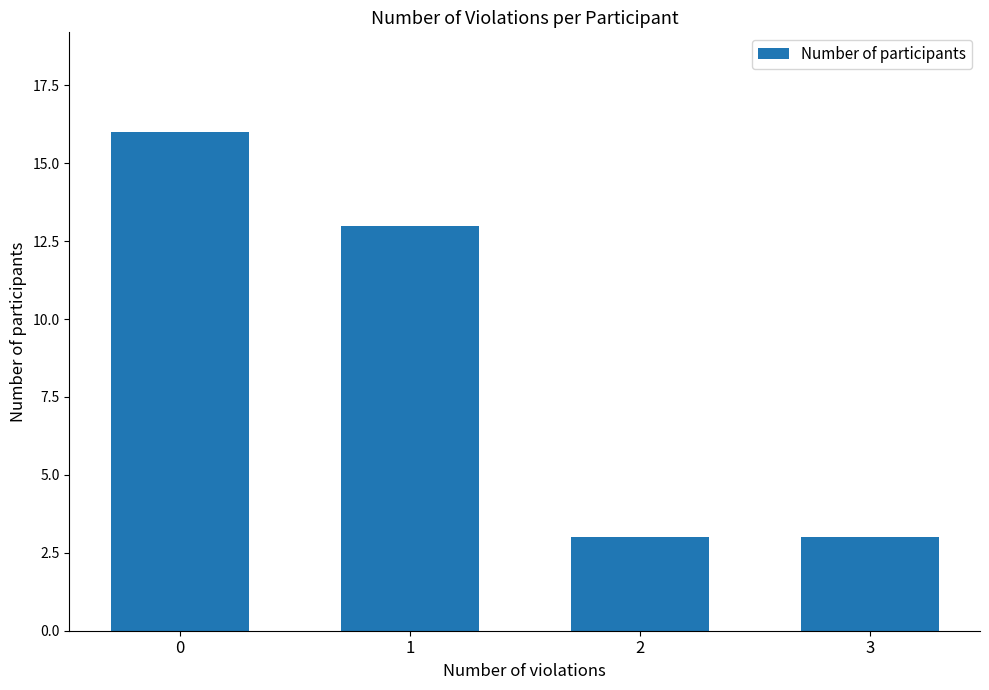

What is the average value?

9